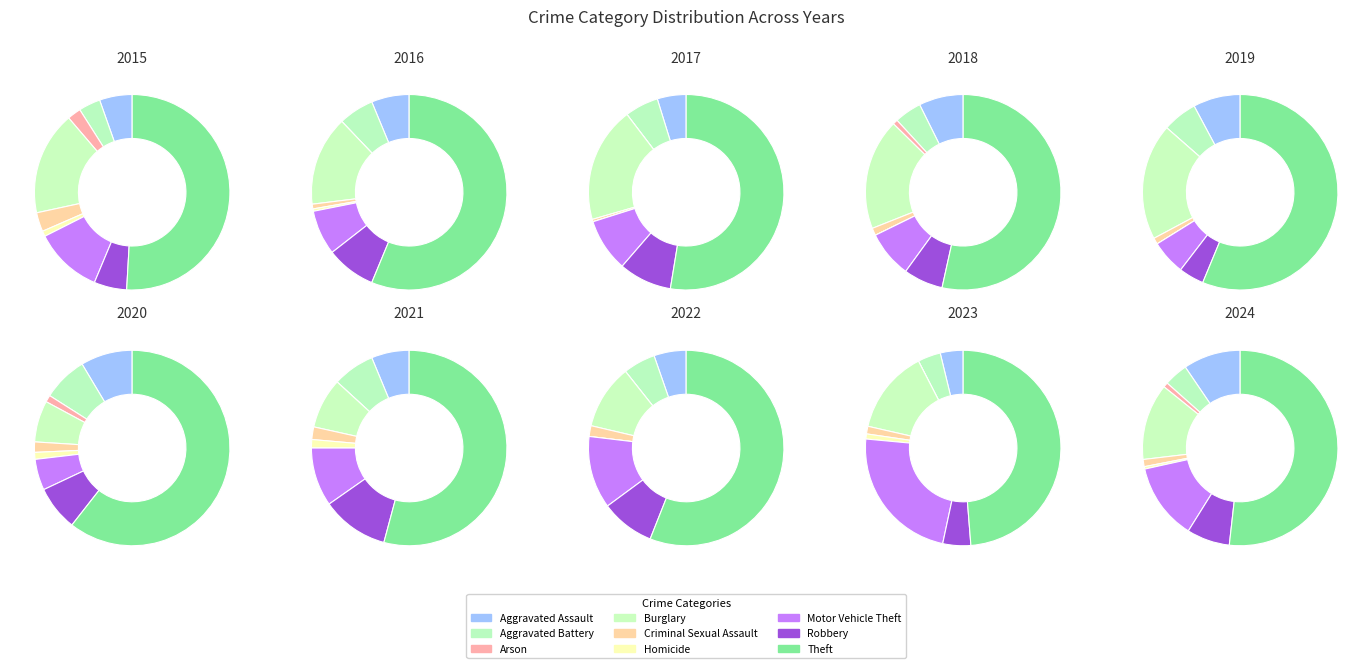

Rank the categories by value from lowest to highest.

Homicide, Arson, Criminal Sexual Assault, Aggravated Battery, Aggravated Assault, Robbery, Motor Vehicle Theft, Burglary, Theft